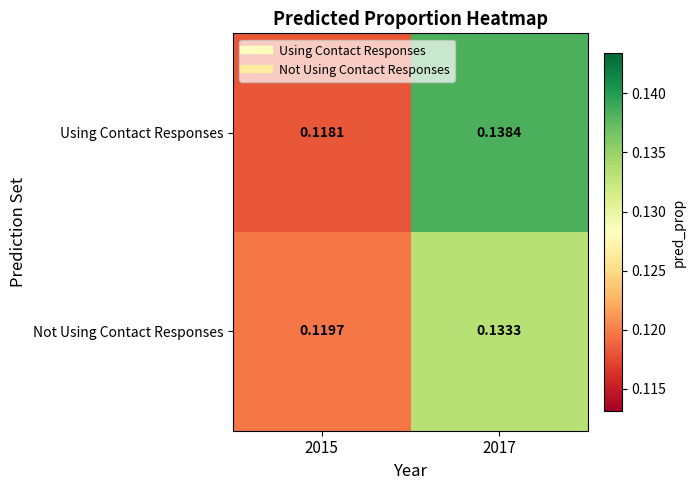

Which series changed the most between 2015 and 2017?

Using Contact Responses